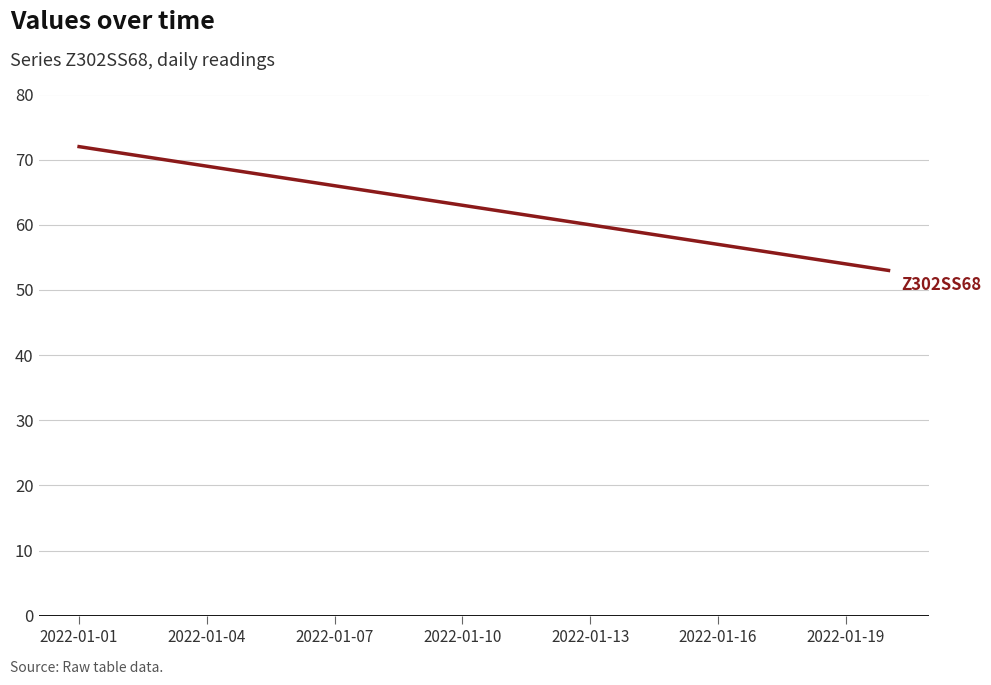

What is the minimum value shown in the chart?

53